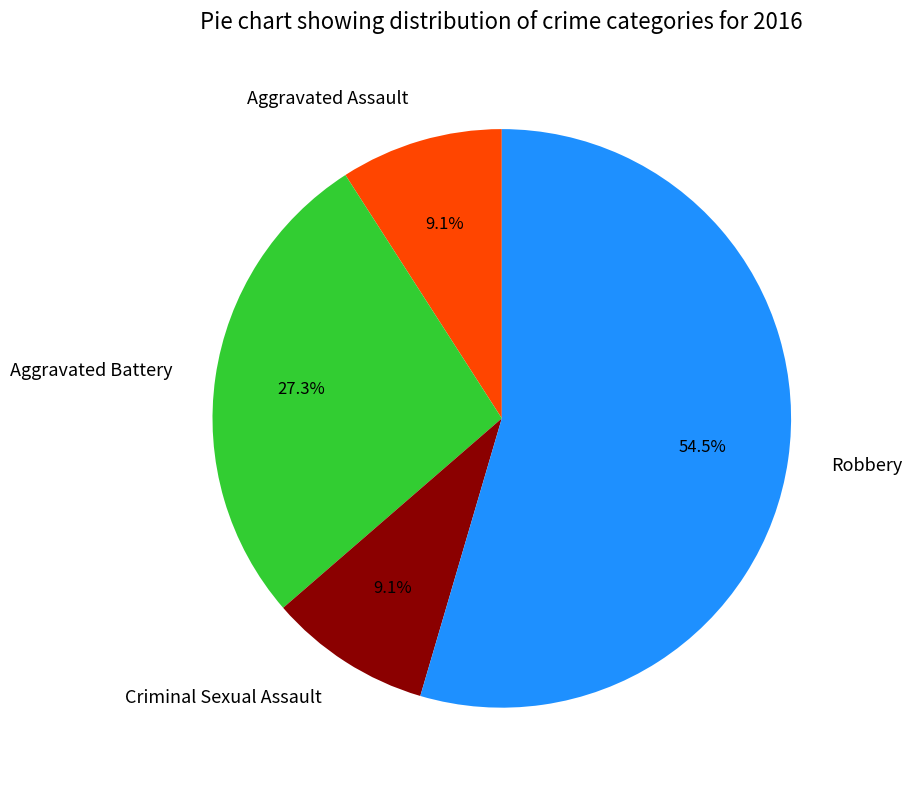

The Criminal Sexual Assault slice represents 14% of the pie. True or false?

False